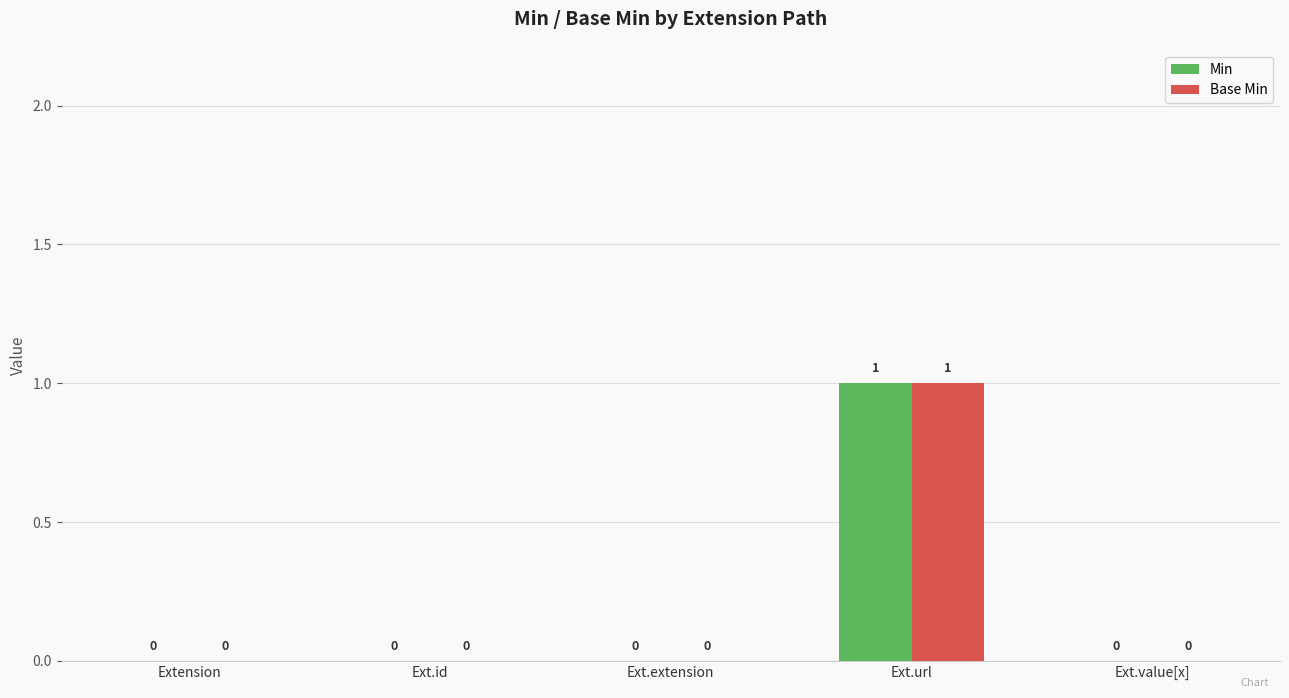

At which category is the sum across all series the highest?

Ext.url